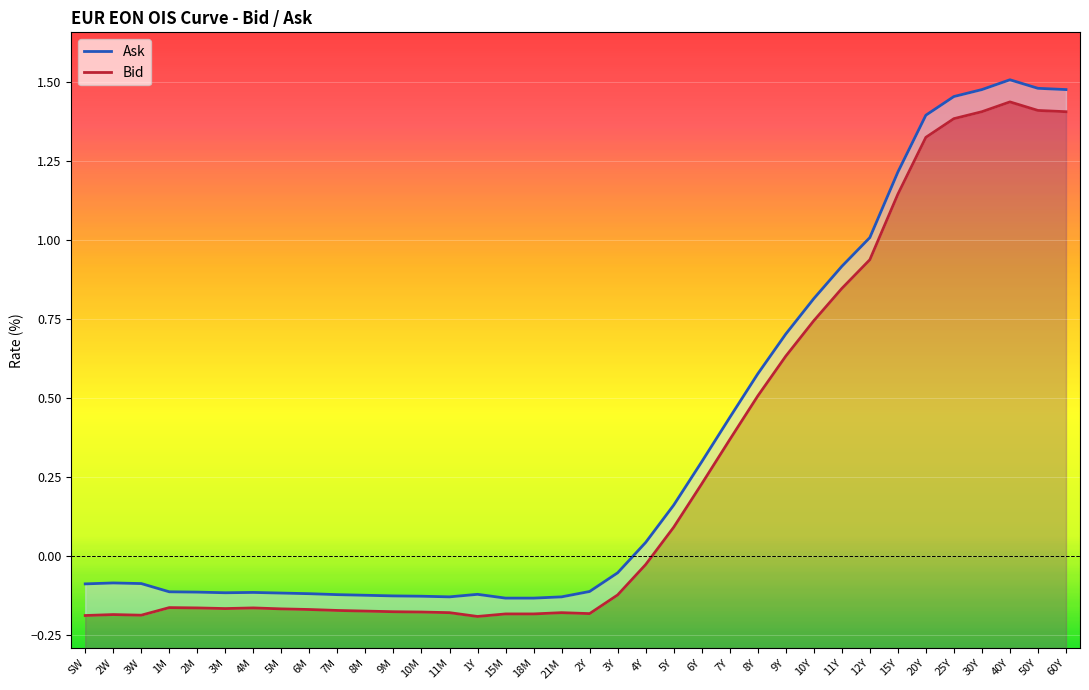

Between 6M and 5Y, which series saw the biggest shift?

Ask